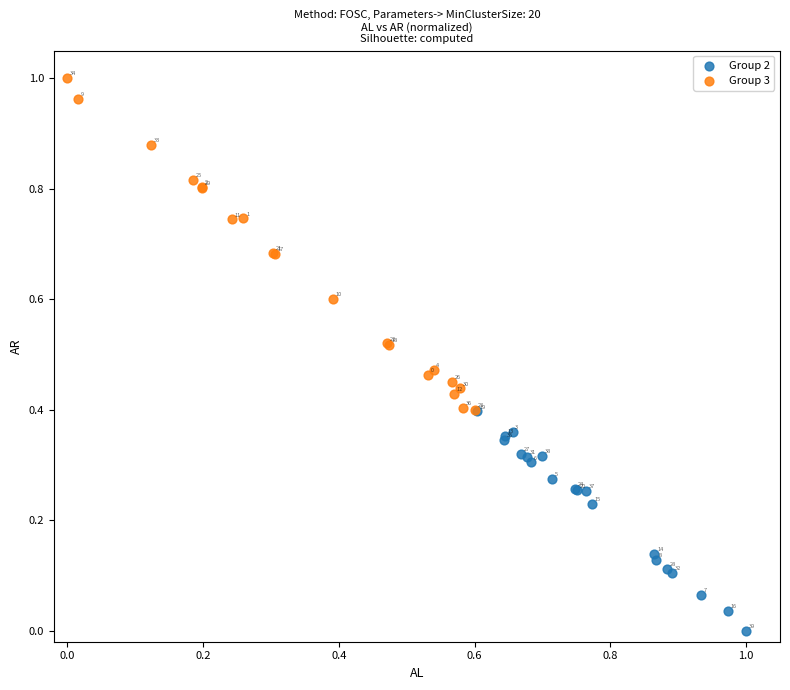

Which series contains the highest Y value?

Group 3